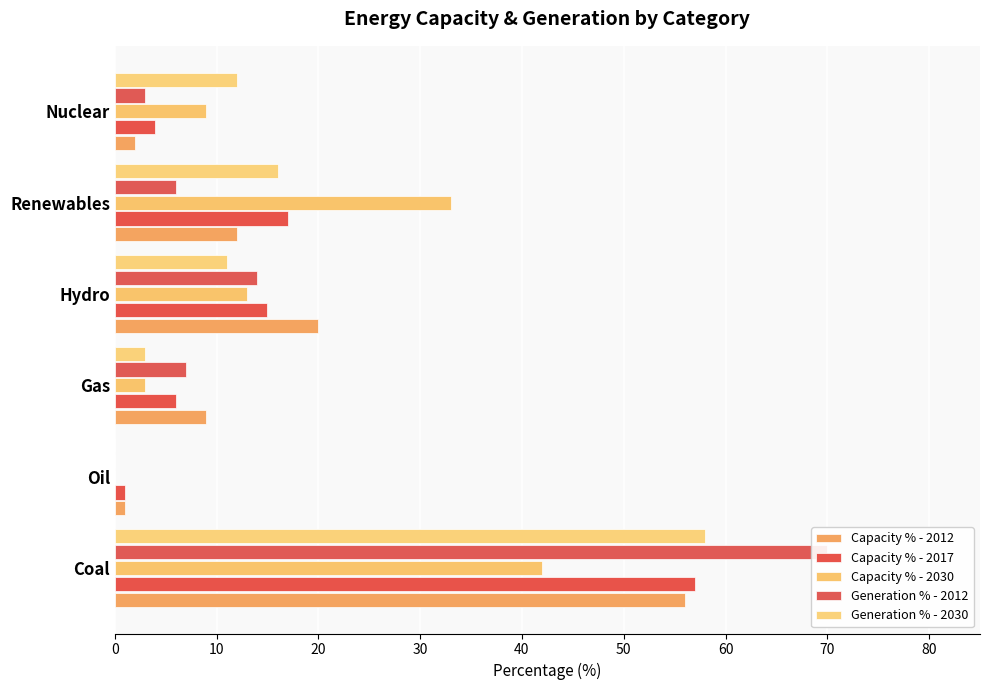

Which series changed the most between Renewables and Nuclear?

Capacity % - 2030